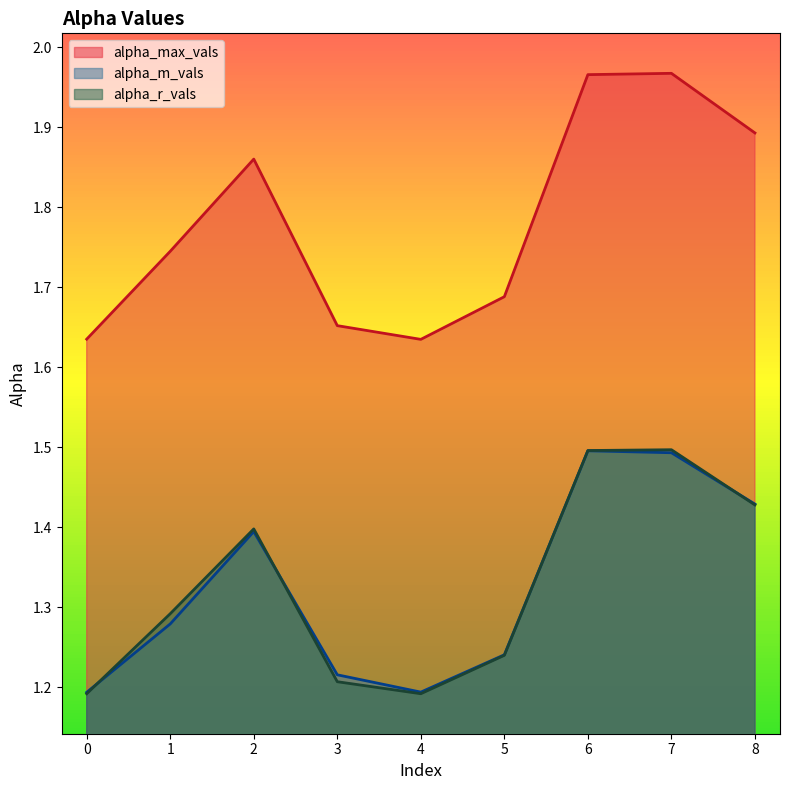

How many lines are shown in the chart?

3